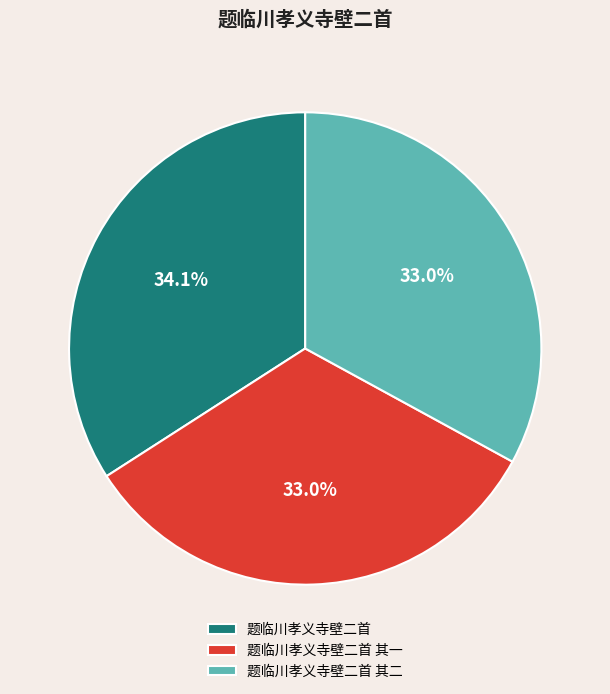

How much of the chart is everything except 题临川孝义寺壁二首?

65.9%